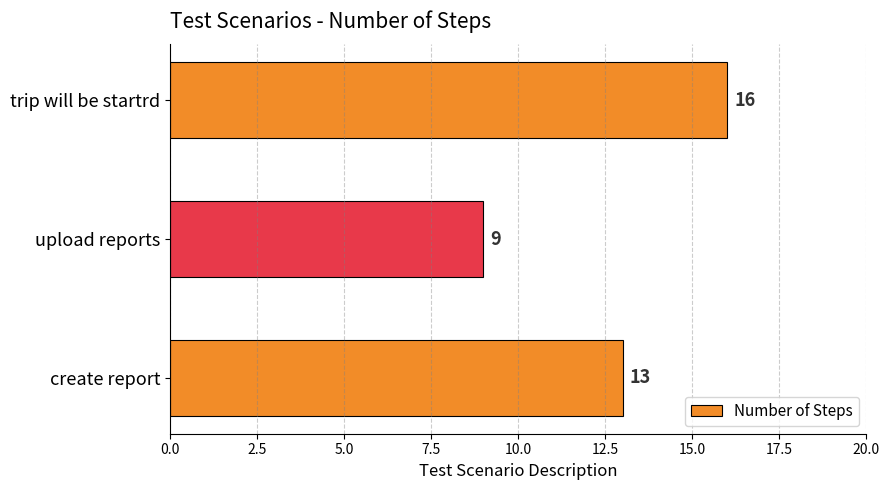

True or false: the data shows 29 at trip will be startrd.

False